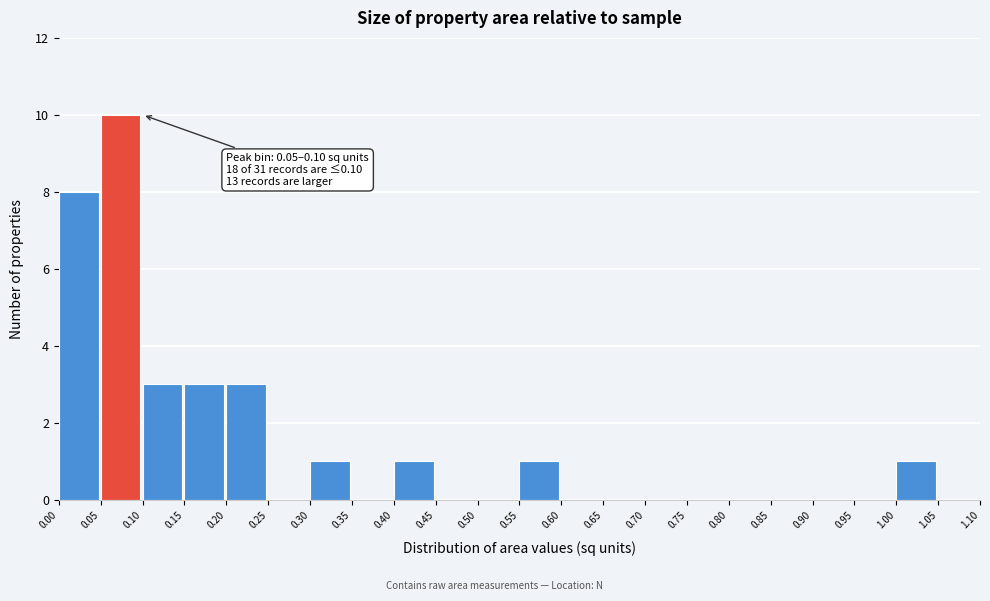

Over which range of the x-axis is the bar tallest?

0.05 to 0.10